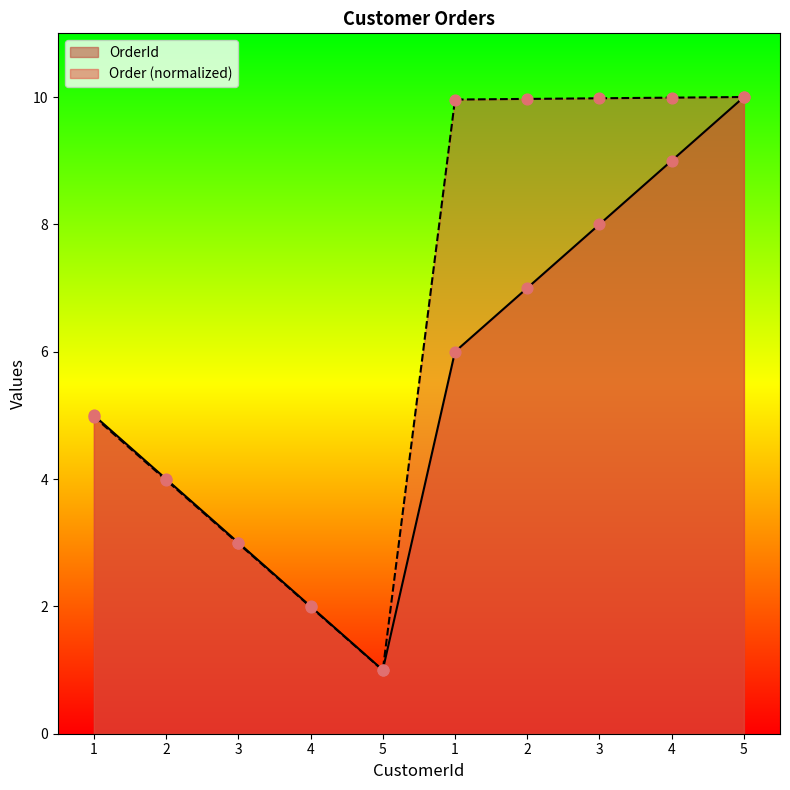

Which series contains the highest Y value?

OrderId